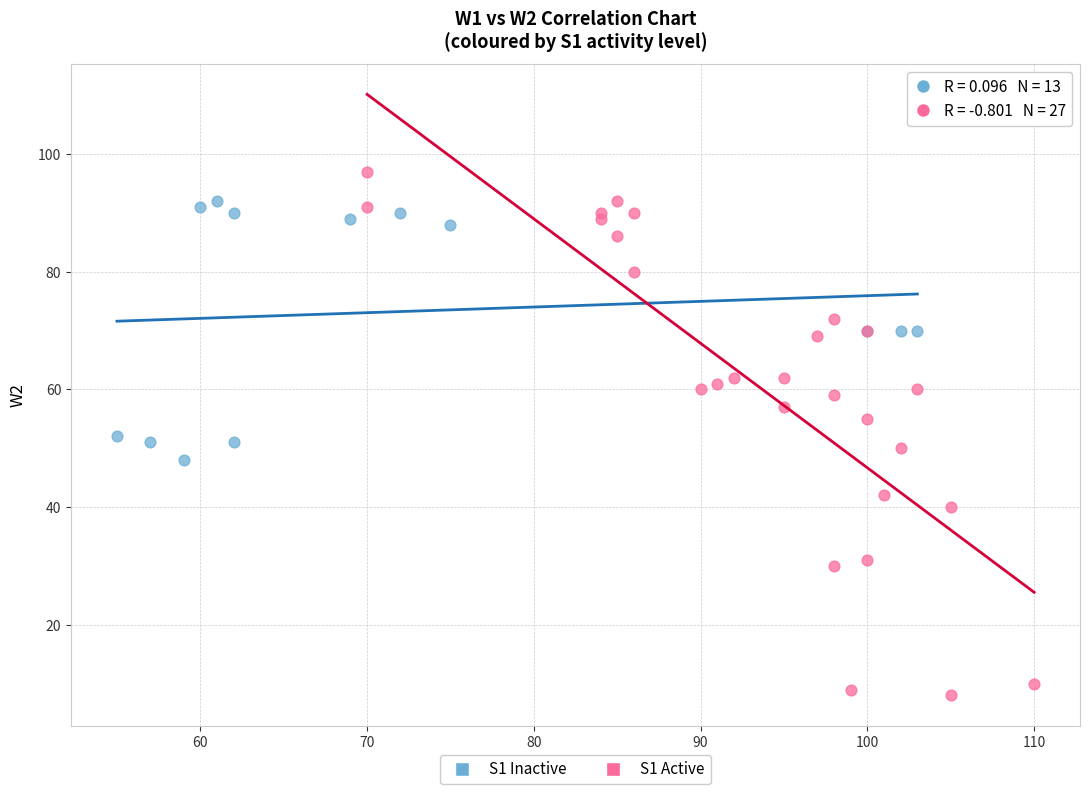

Which series has the largest Y range (max minus min)?

S1 Active